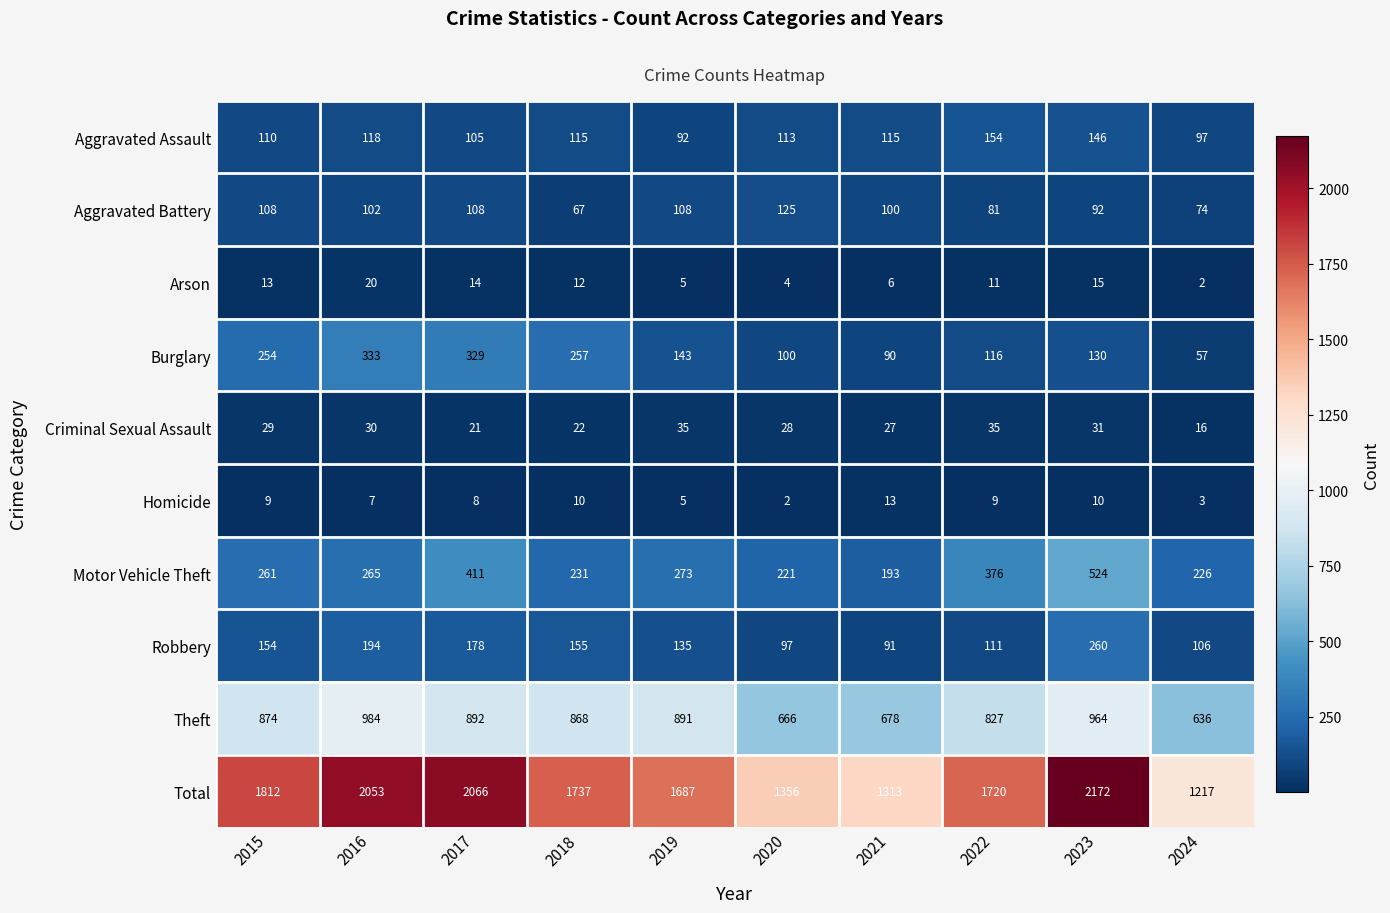

At how many categories does at least one series exceed 2043?

3